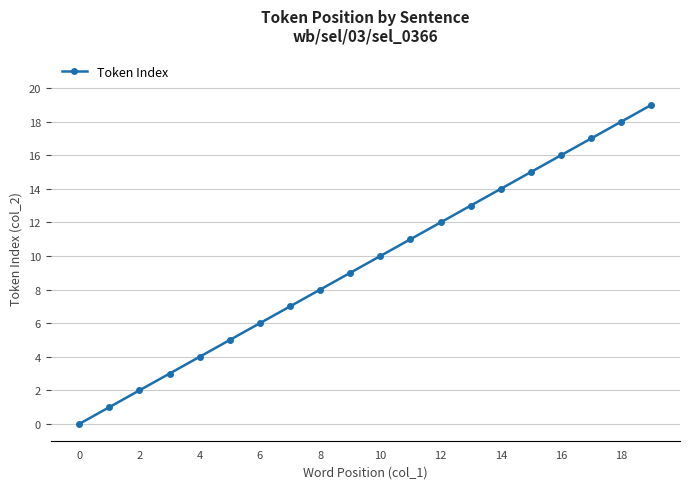

What is the average value?

10